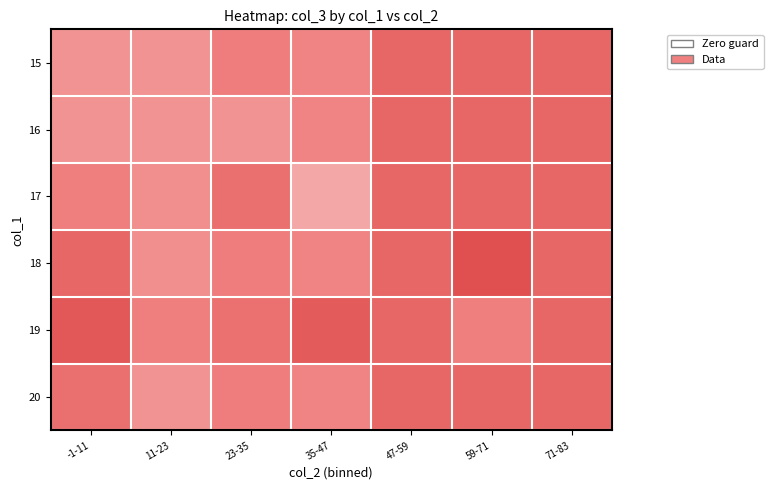

Which has a higher value, 71-83 or 11-23?

71-83